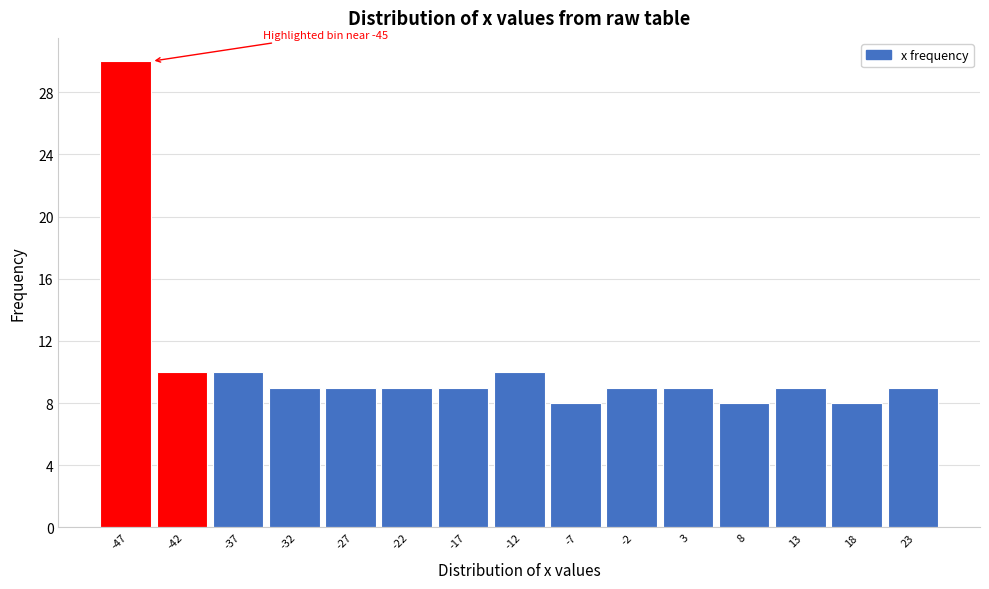

Which range on the x-axis has the tallest bar?

-50 to -45